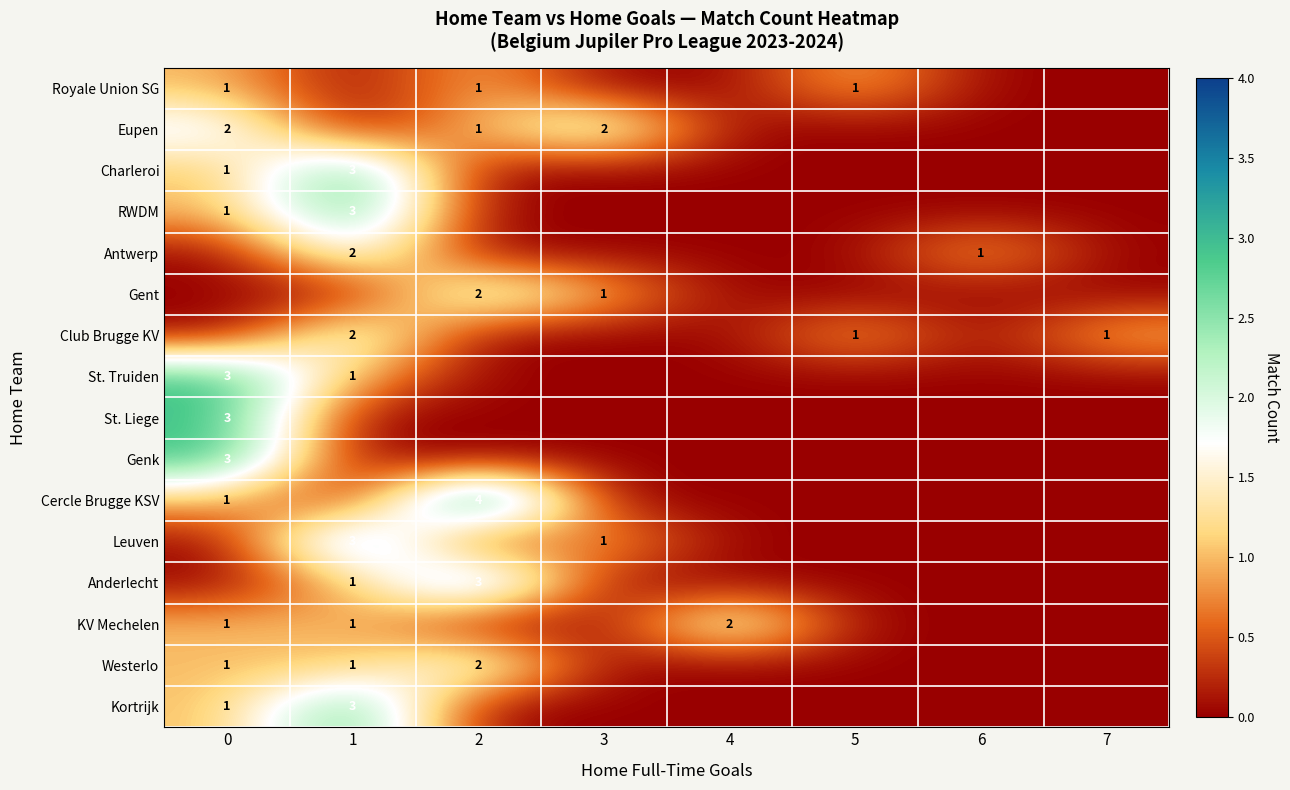

The value of KV Mechelen at 1 is 1. True or false?

True